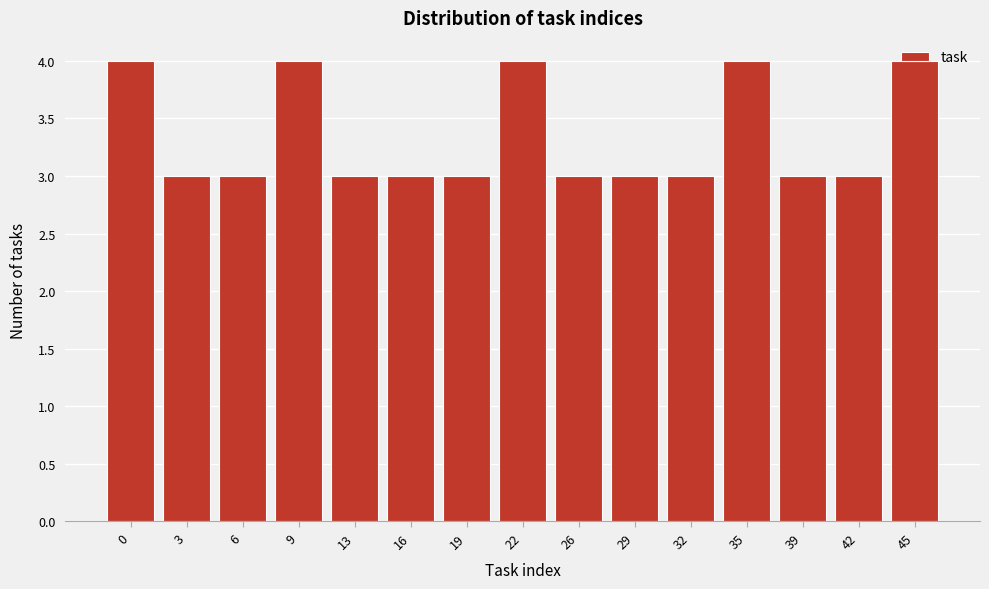

True or false: the data shows 3 at 42.

True